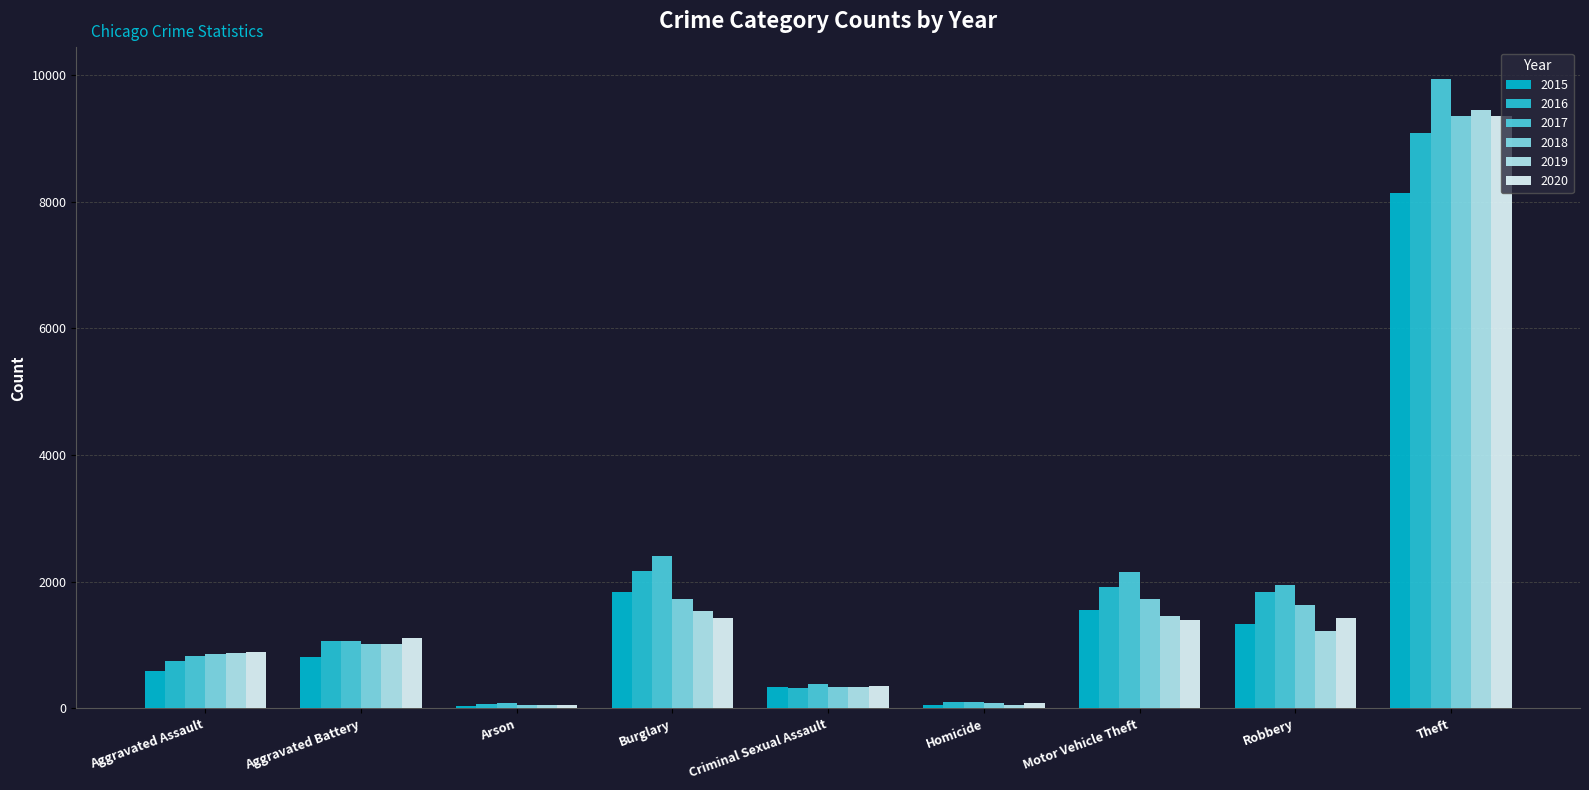

Reading right to left, what are all the values shown in this chart?

2015: 8132	1326	1562	52	336	1837	40	813	591
2016: 9082	1831	1924	108	323	2163	74	1069	749
2017: 9939	1954	2160	105	388	2400	81	1073	836
2018: 9352	1633	1723	88	337	1735	47	1019	853
2019: 9453	1217	1466	51	335	1545	55	1022	871
2020: 9357	1424	1393	80	350	1430	56	1111	887